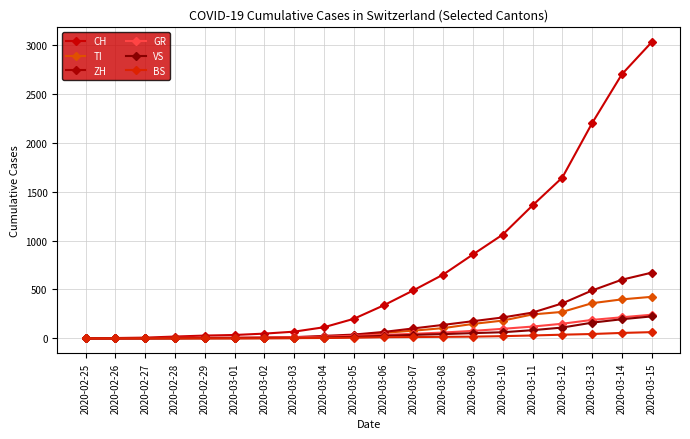

Does the chart have visible grid lines?

Yes